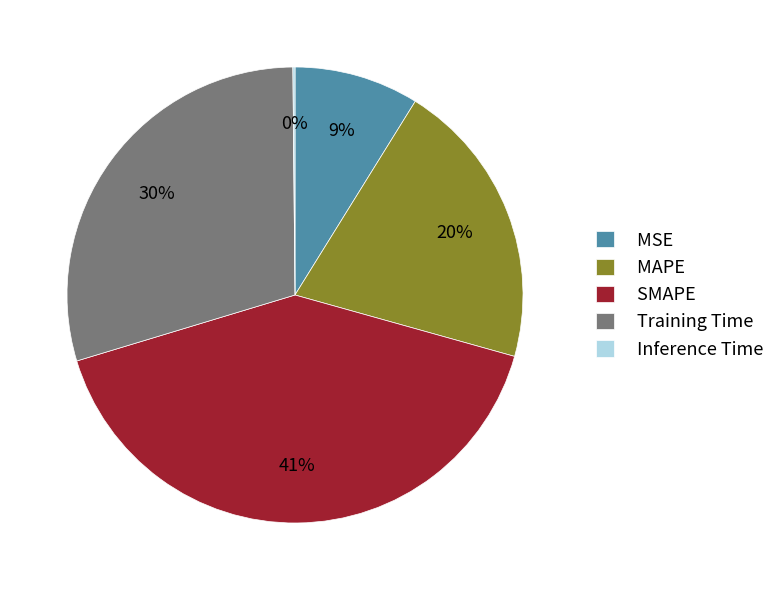

Which category has the biggest portion of the pie?

SMAPE